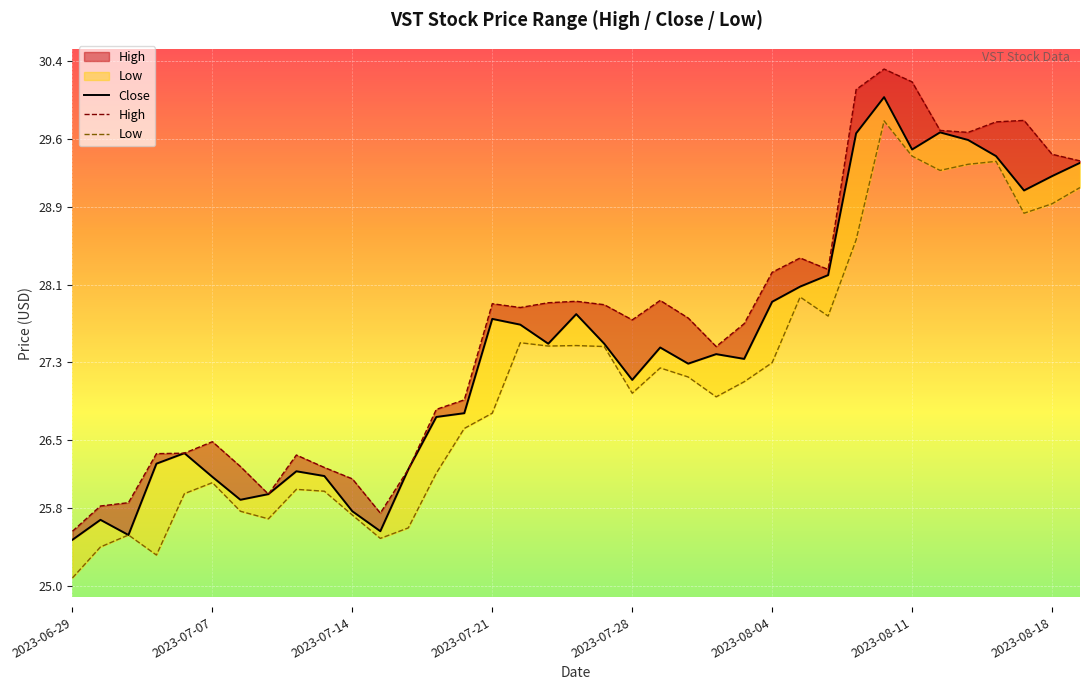

Between 26 and 22, which is larger?

26